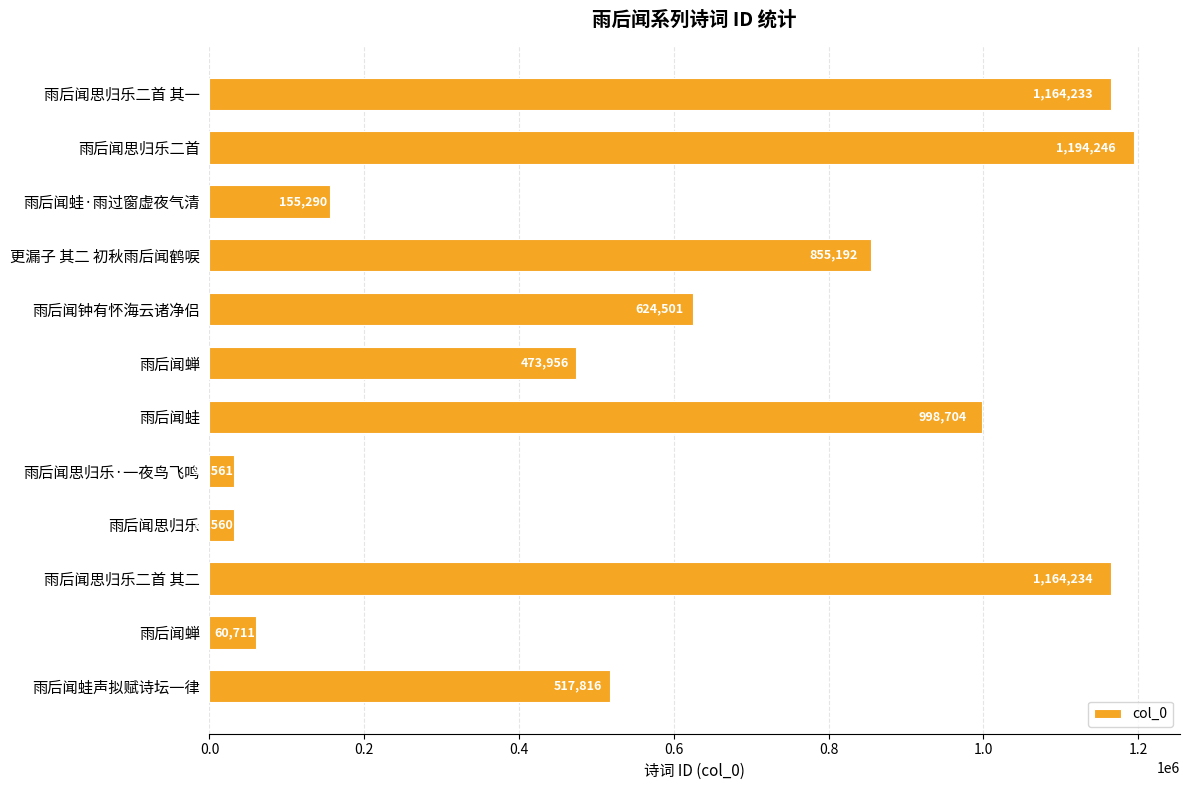

Count the number of categories in the chart.

12